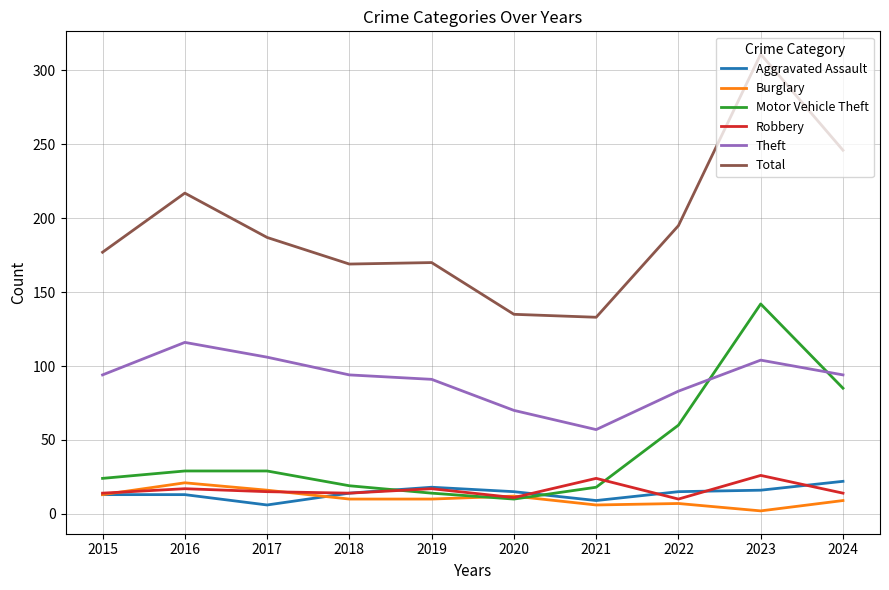

After their last crossing, which series has the higher values: Aggravated Assault or Motor Vehicle Theft?

Motor Vehicle Theft